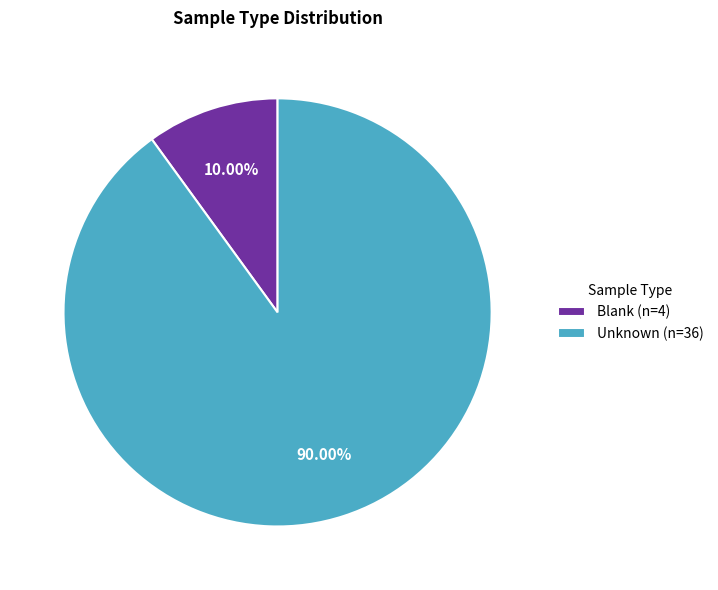

Is Unknown the majority of the pie?

Yes